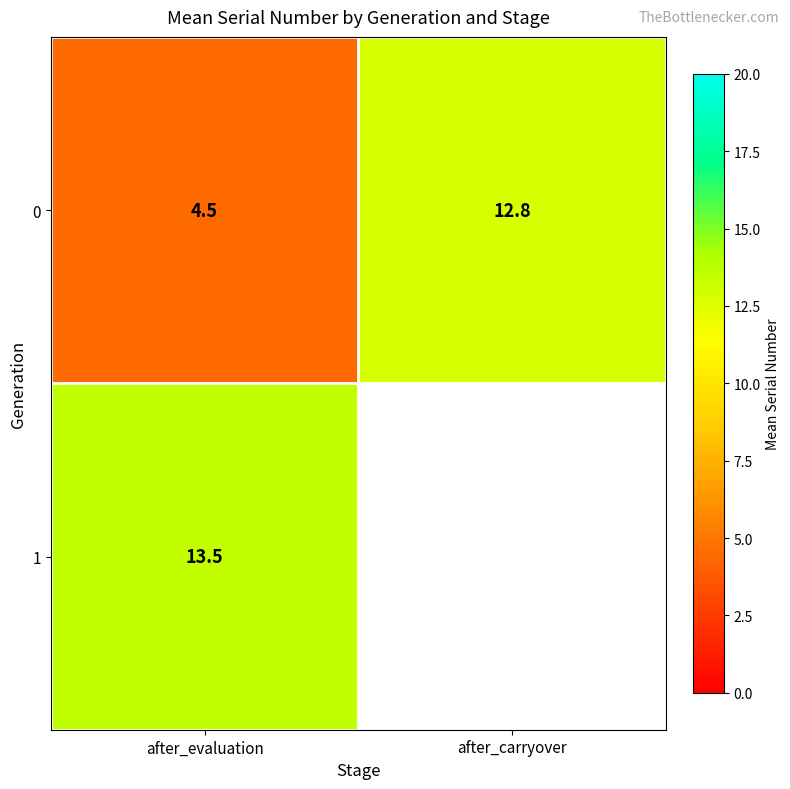

Between after_carryover and after_evaluation, which is larger?

after_carryover